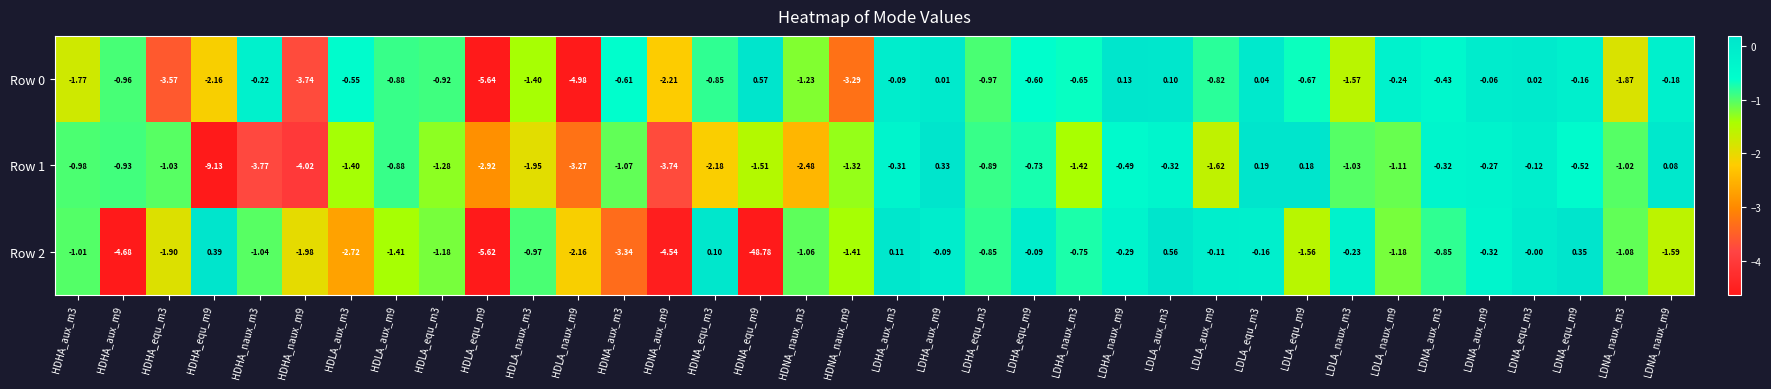

Which category has the highest value across all series?

HDNA_equ_m9